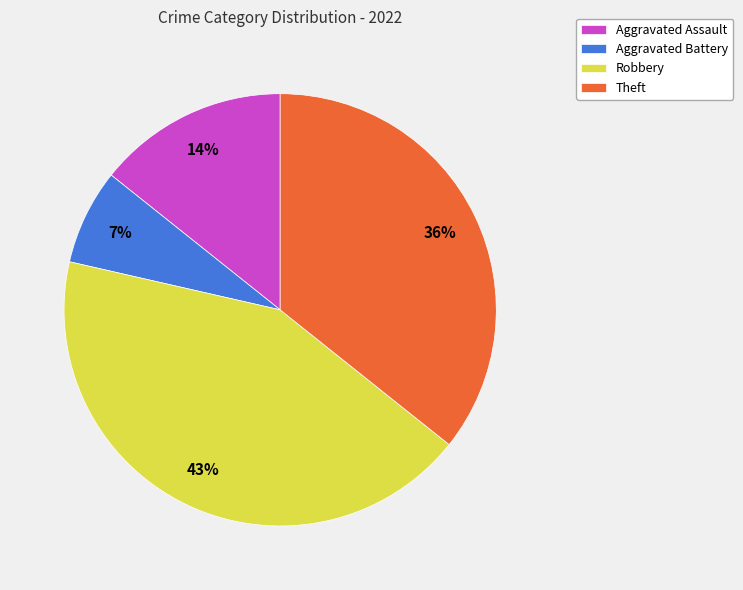

Do Theft and Aggravated Battery together represent more than half of the pie?

No